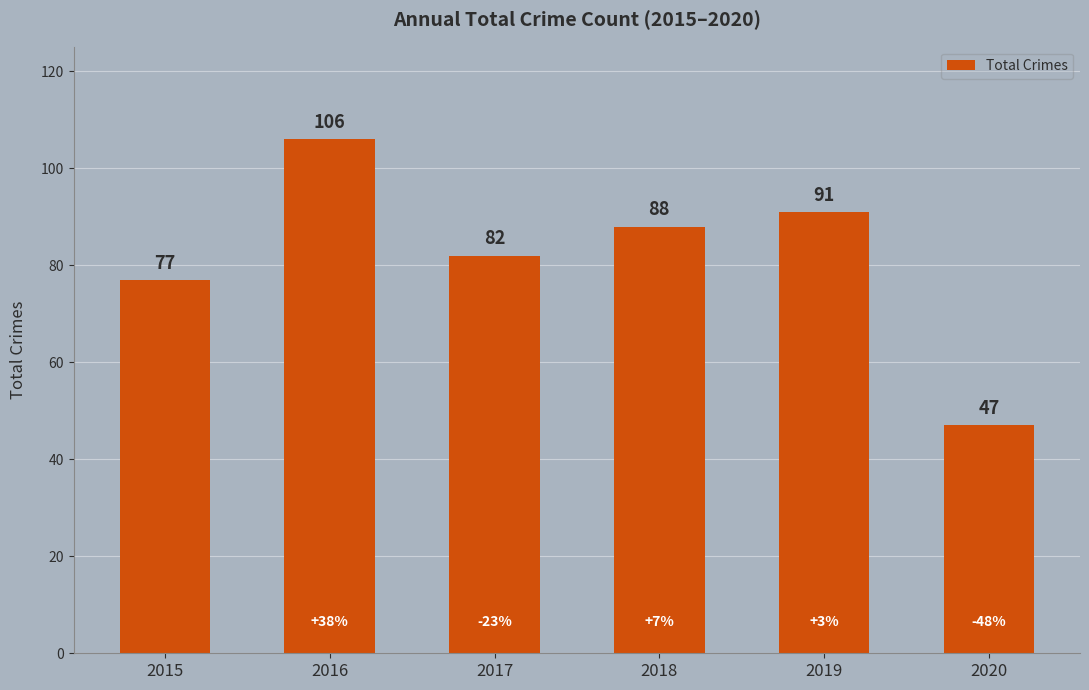

Reading right to left, list all the values displayed in this chart.

2020=47	2019=91	2018=88	2017=82	2016=106	2015=77